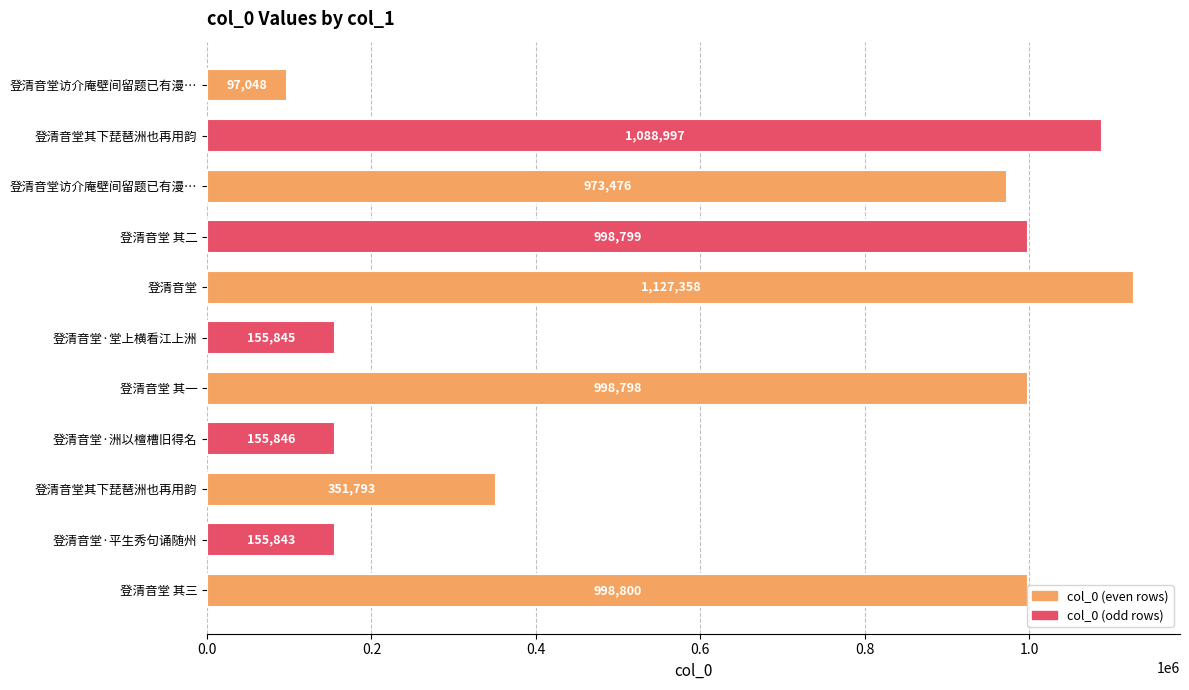

Are the bars horizontal?

Yes